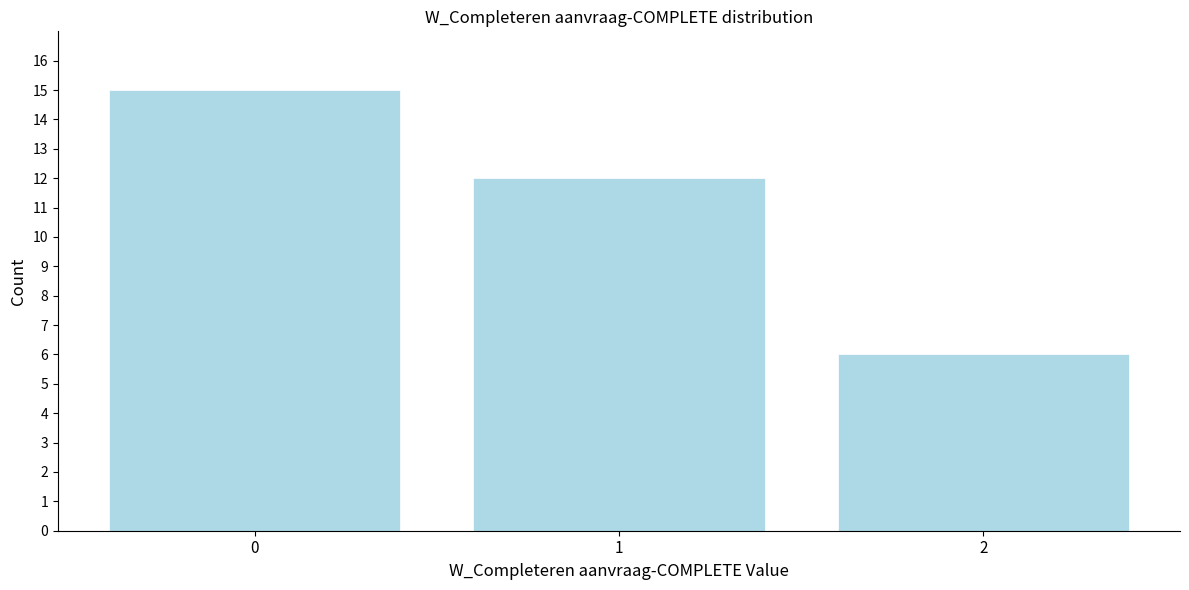

Reading left to right, what are all the values shown in this chart?

15	12	6